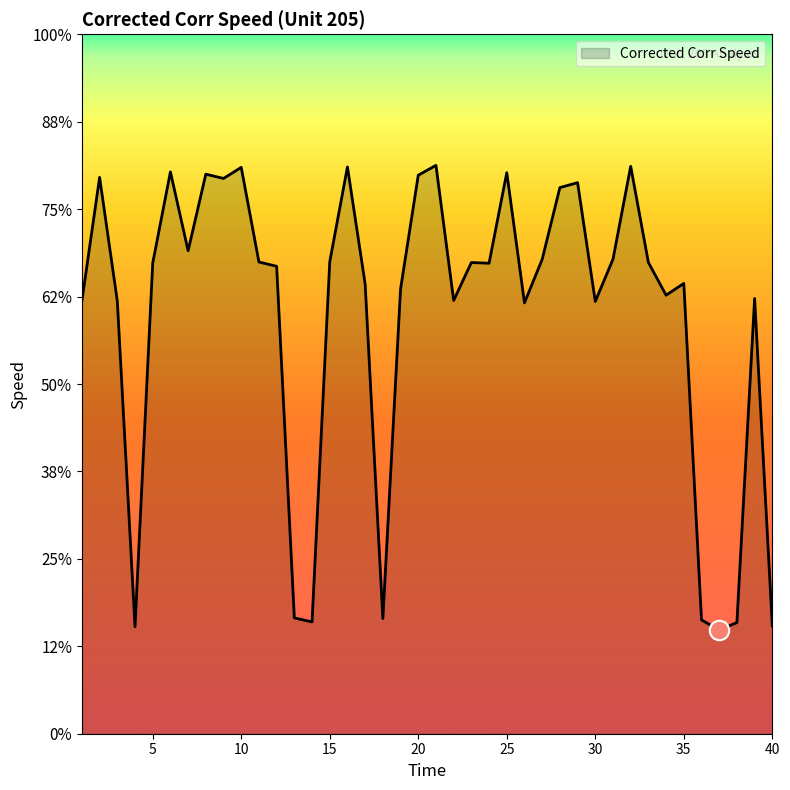

Does the chart have visible grid lines?

No